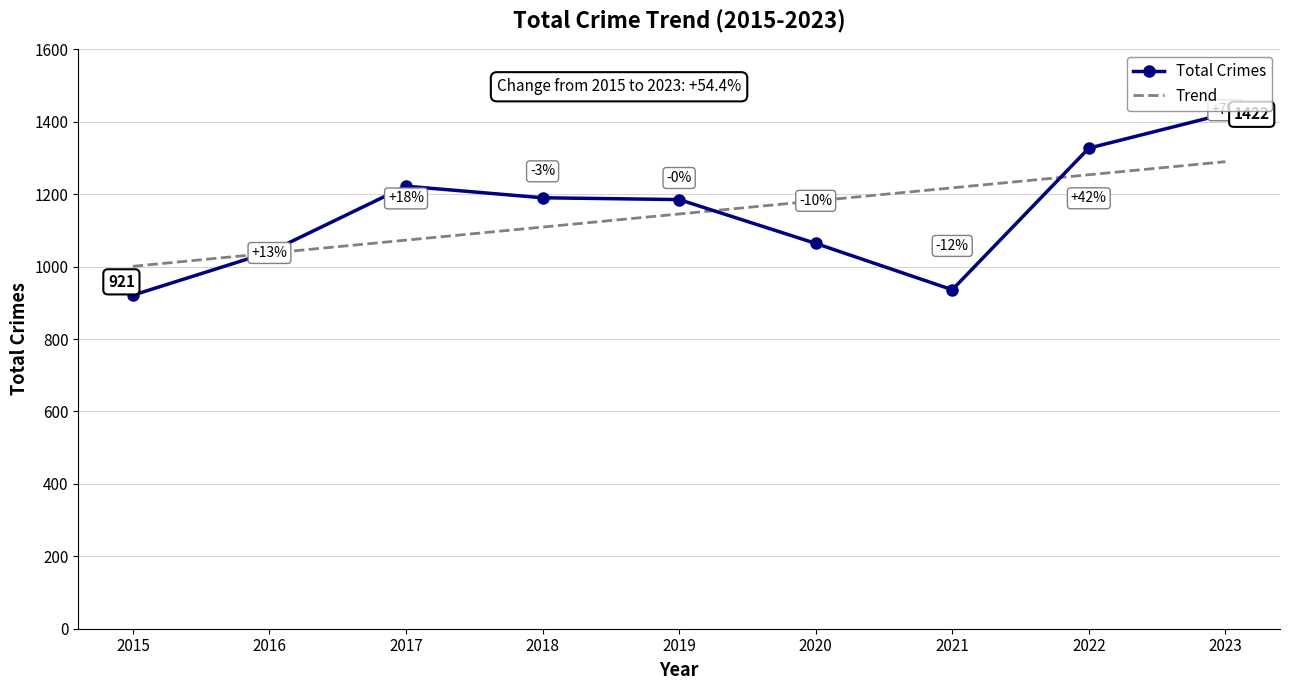

How many values in the Total Crimes series are below 1185?

4